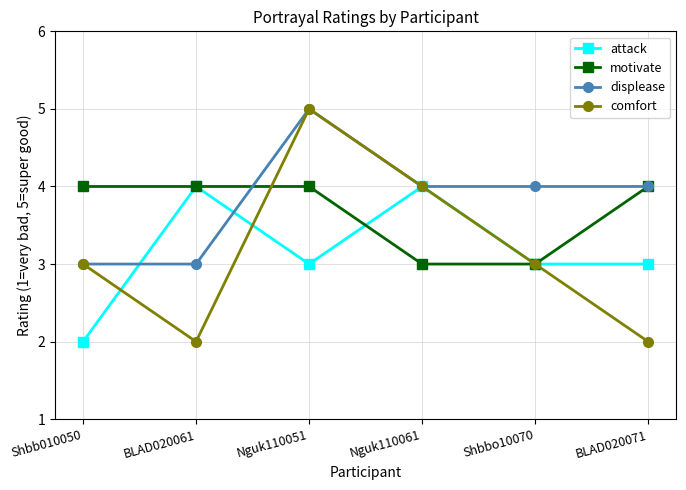

What is the lowest value of the attack series?

2